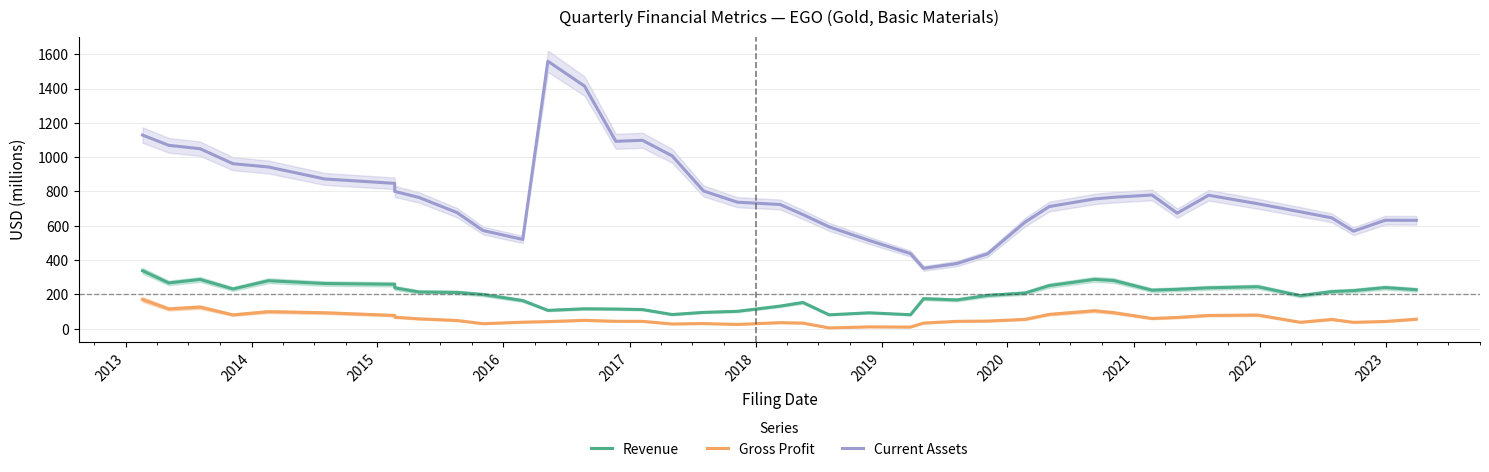

List the series in order of their overall mean, lowest first.

Gross Profit, Revenue, Current Assets